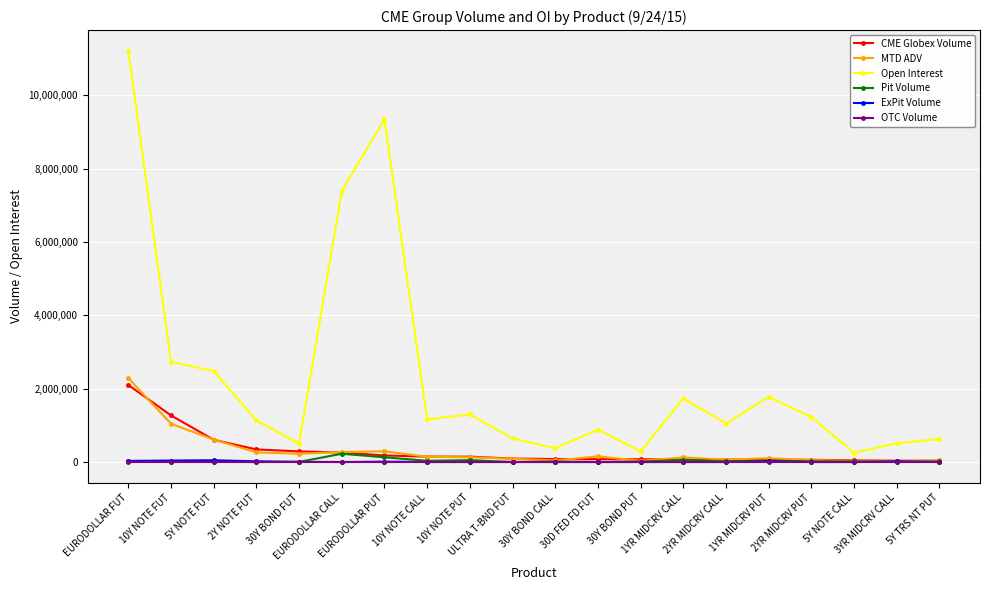

Which label corresponds to the largest value in the chart?

EURODOLLAR FUT